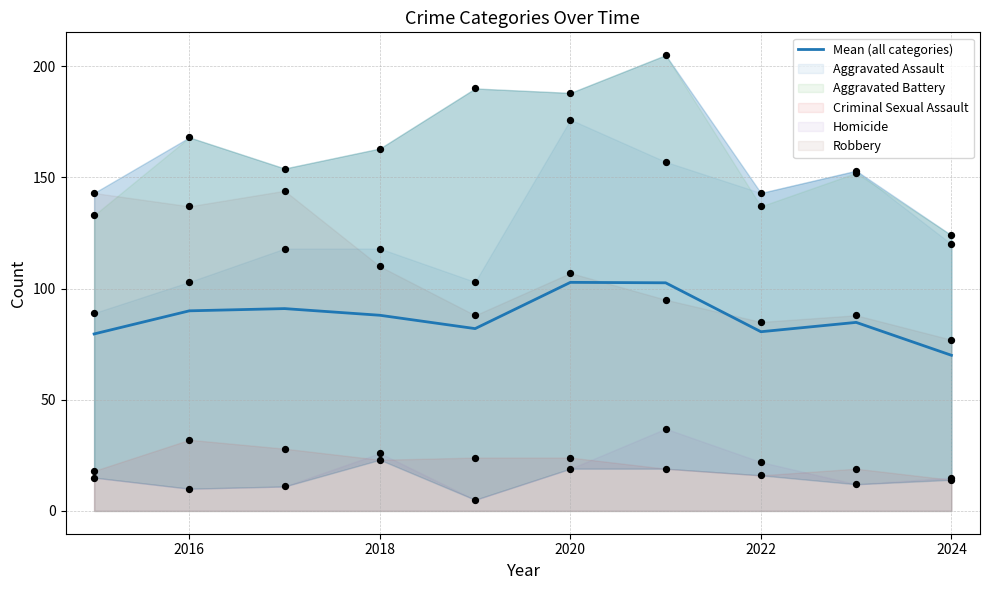

What is the maximum value for Mean (all categories)?

102.8